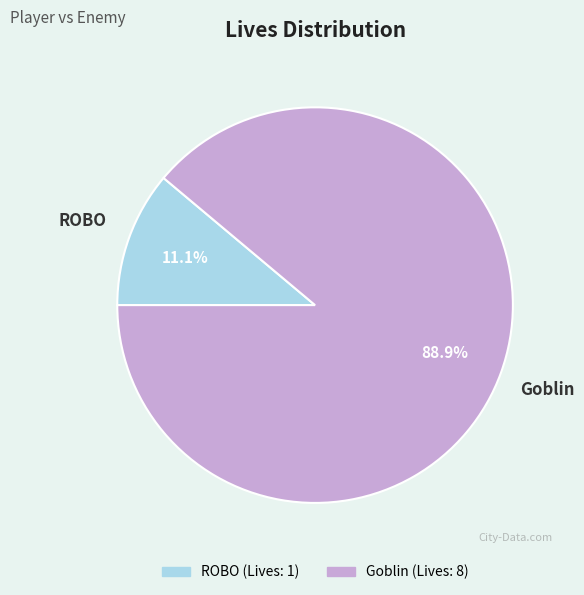

What portion of the pie excludes Goblin?

11.1%